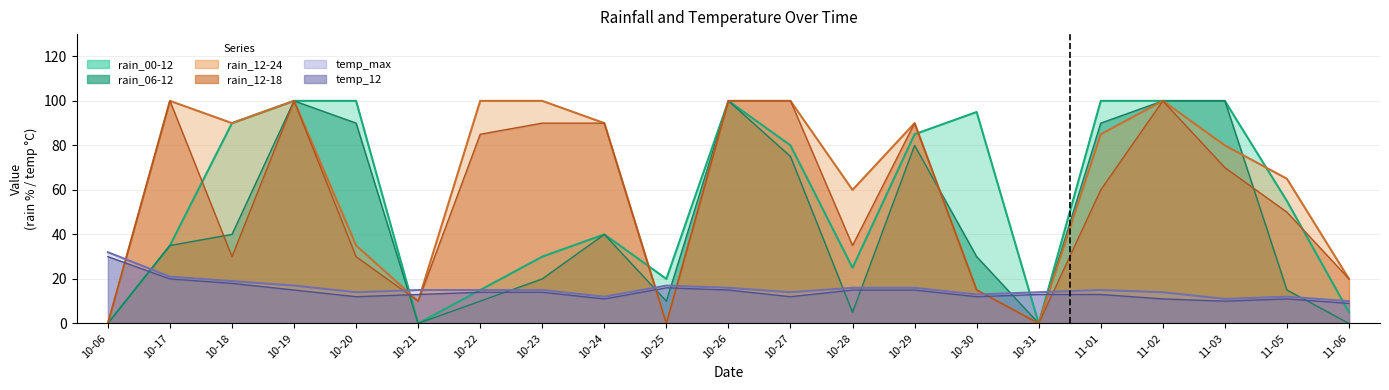

What is the sum of the temp_max values at 10-29 and 10-26?

32